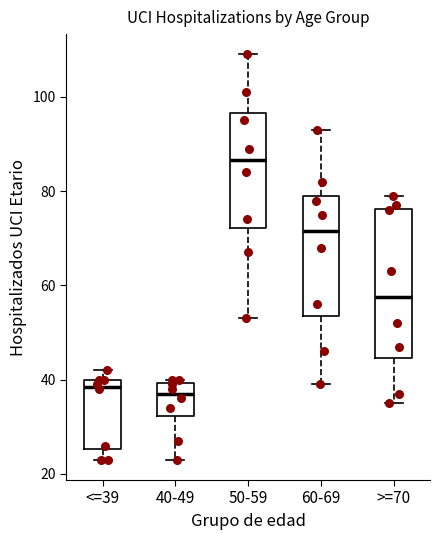

Which box is the tallest, from its lower edge to its upper edge?

>=70